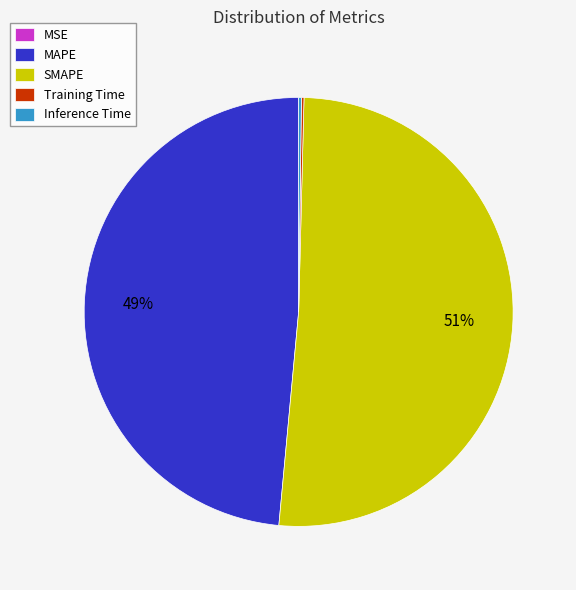

Combined, do SMAPE and MAPE account for over 50%?

Yes